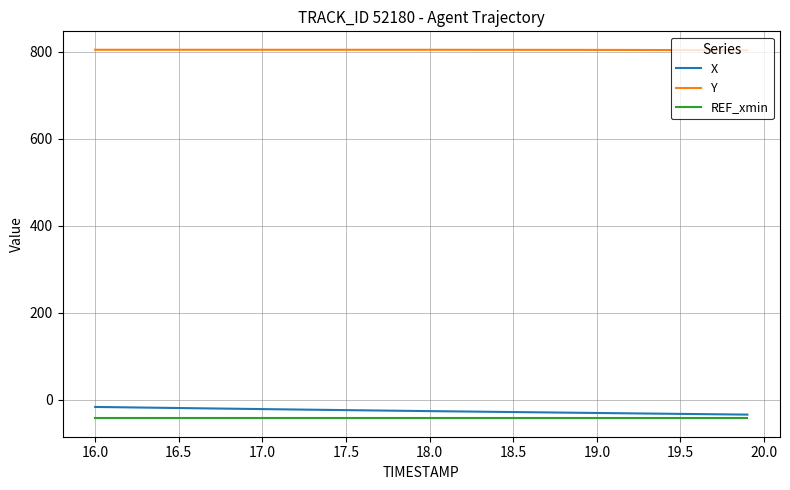

Which series has the largest total across all categories?

Y